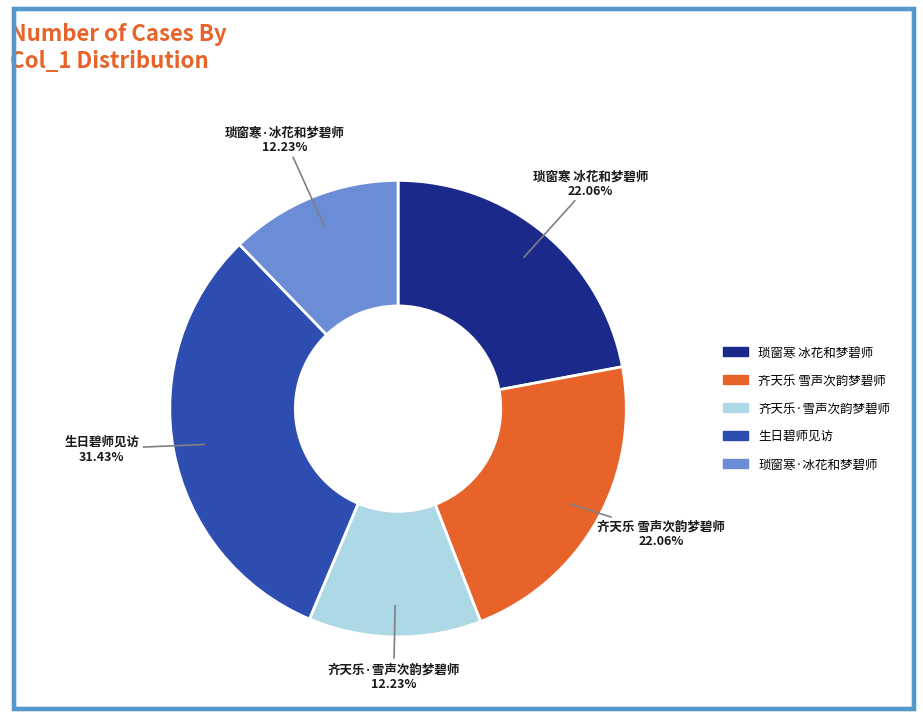

Between 琐窗寒 冰花和梦碧师 and 琐窗寒·冰花和梦碧师, which is larger?

琐窗寒 冰花和梦碧师